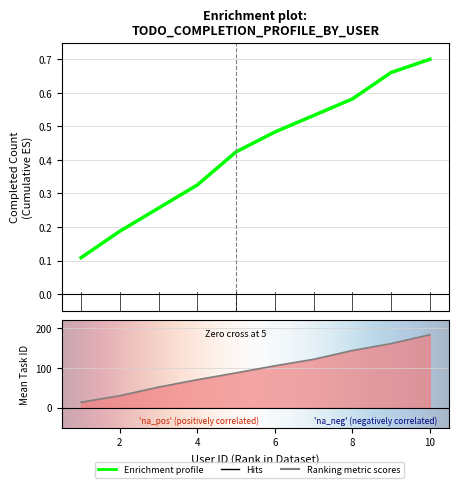

What value does the data have at 10?

183.4